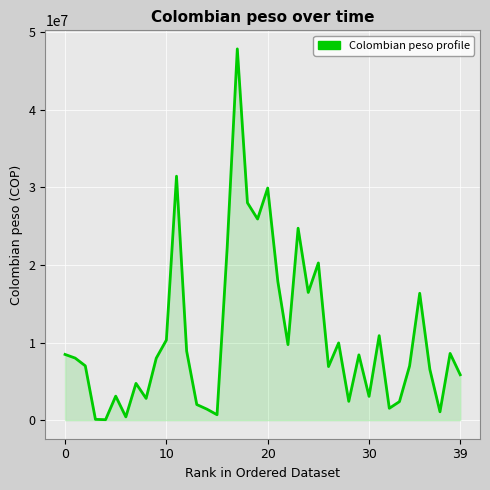

What is the maximum value shown in the chart?

47844978